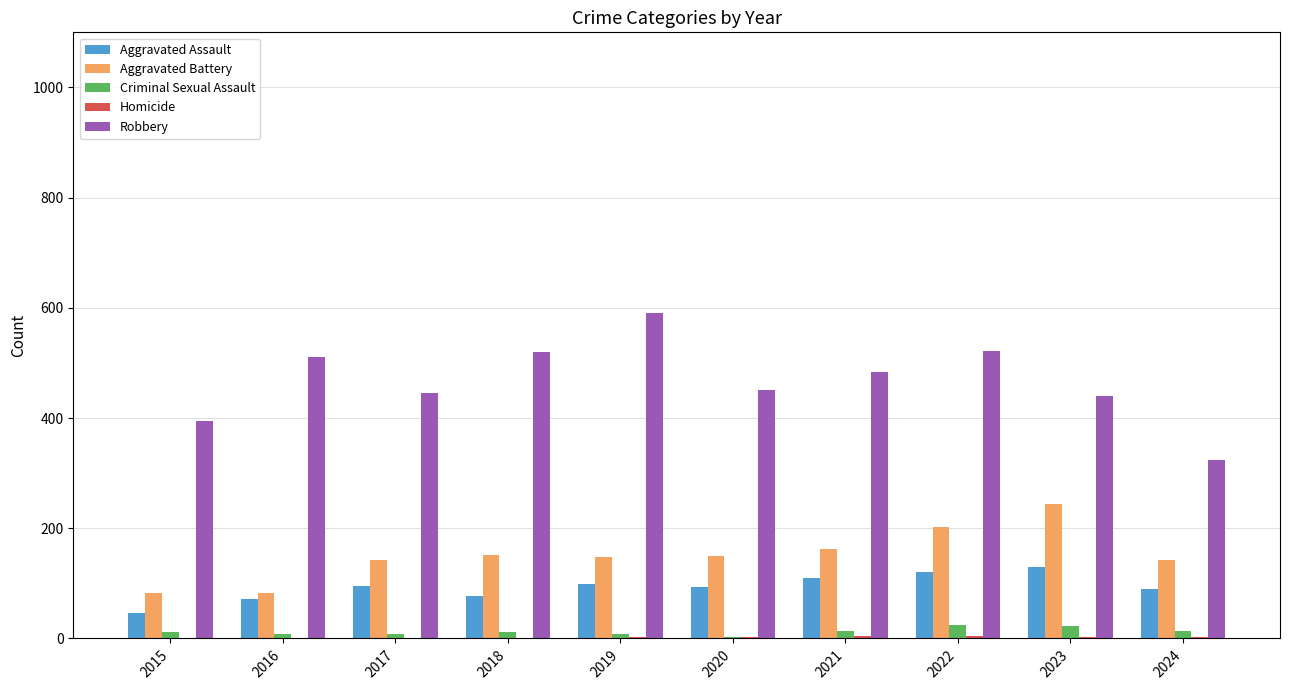

Is it true that Robbery equals 450 at 2020?

True